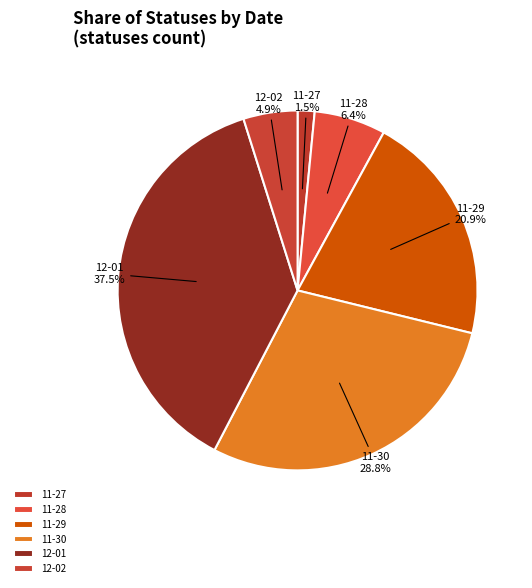

What percentage do 11-28 and 11-30 together represent?

35.2%